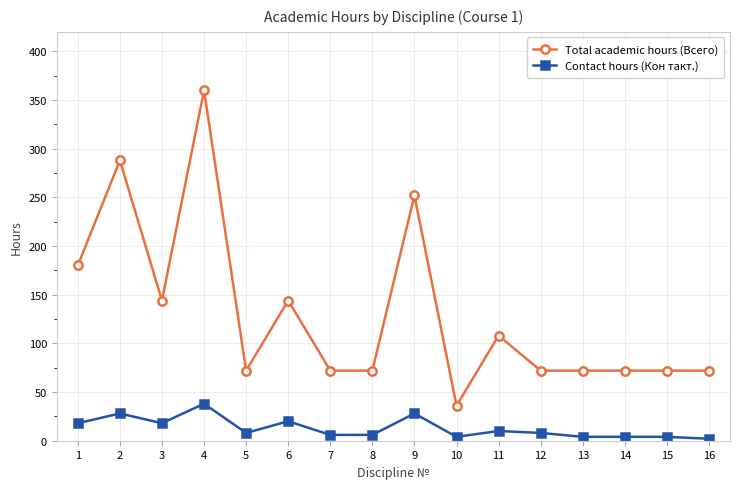

What is the value of the Total academic hours (Всего) point at the 13th from the left?

72